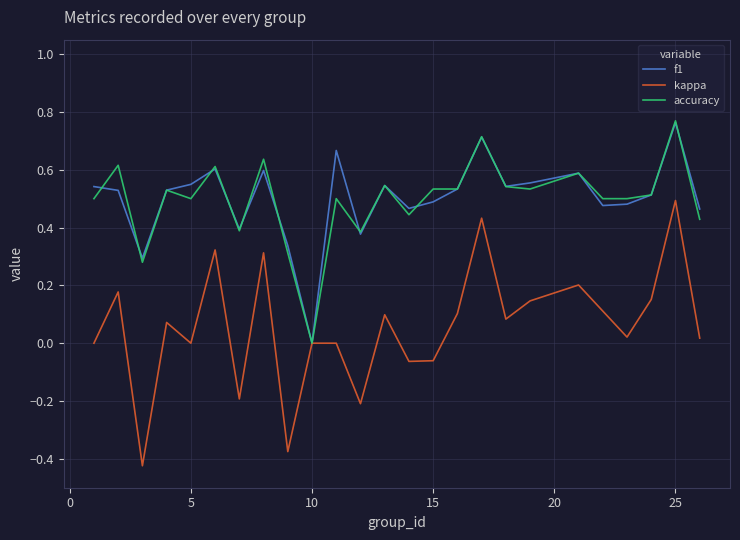

Which series has the widest spread of values?

kappa